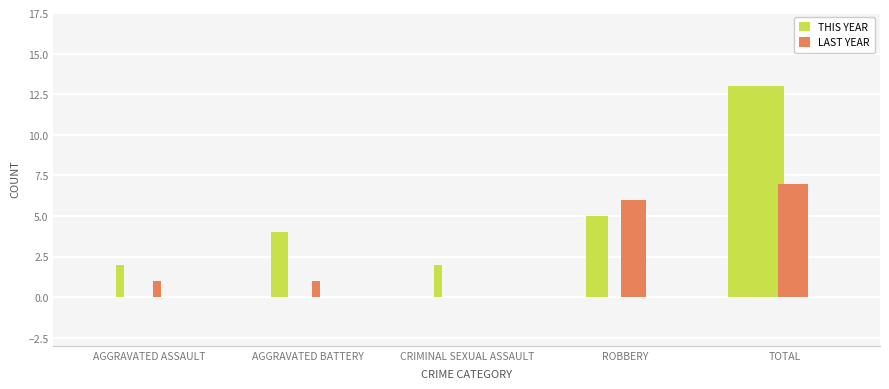

What value does the LAST YEAR series have at Total?

7